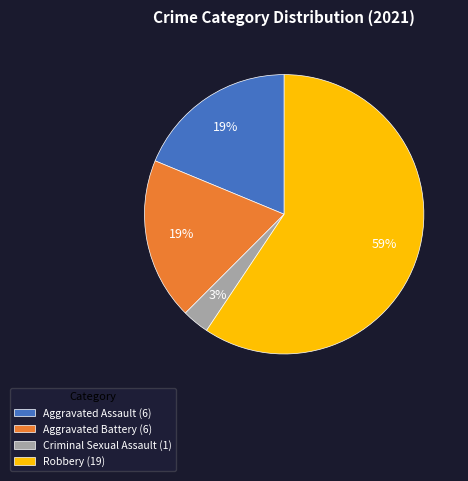

What is the smallest slice in the pie chart?

Criminal Sexual Assault